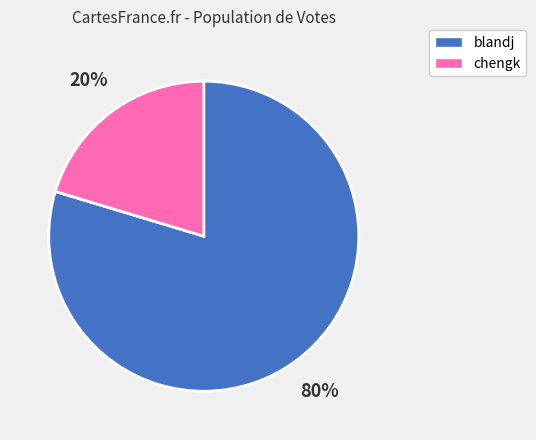

The blandj slice represents 80% of the pie. True or false?

True